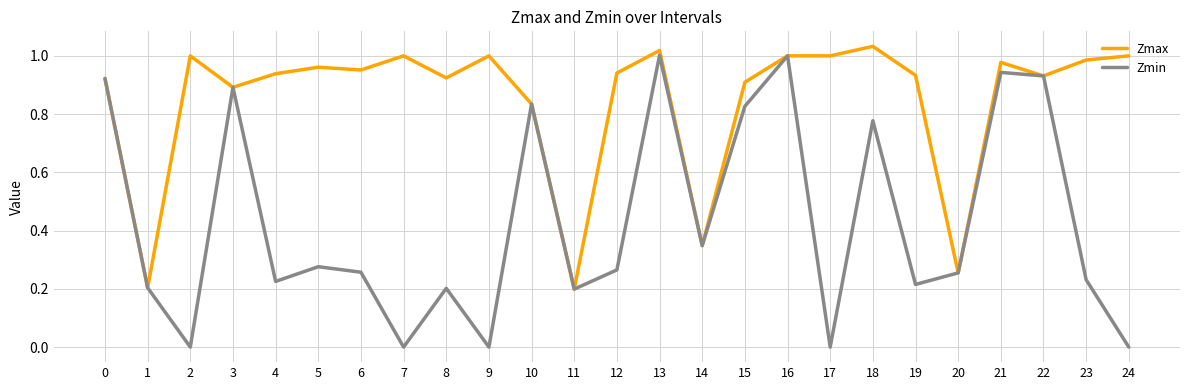

Is it true that Zmax equals 1.4 at 6?

False